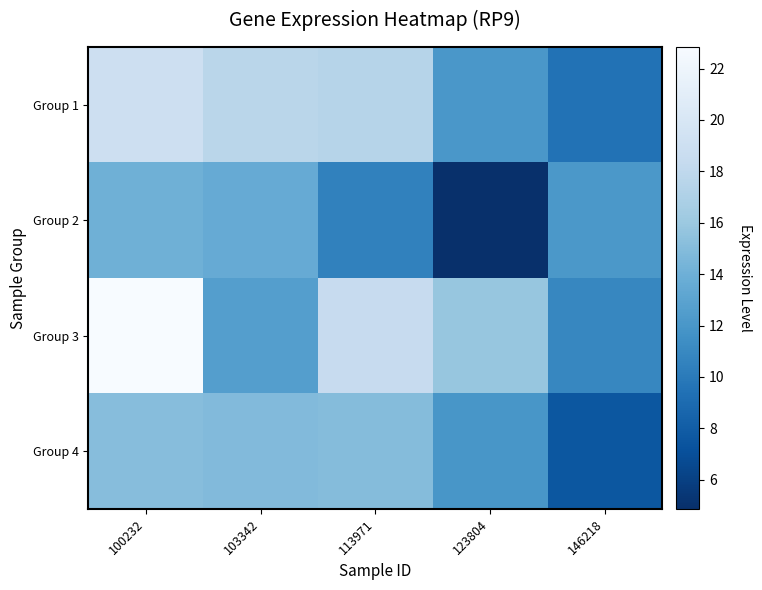

Between 103342 and 113971, which series saw the biggest shift?

Group 3